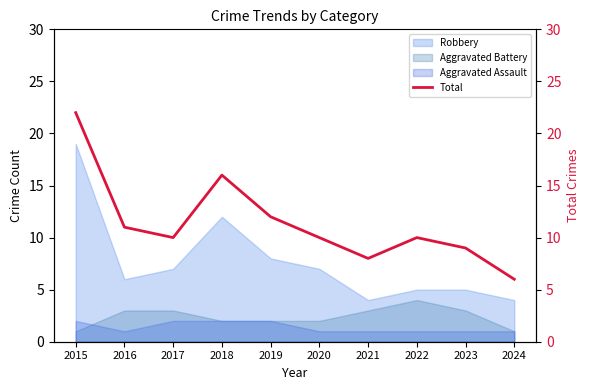

The chart shows a value of 6 at 2024. True or false?

True